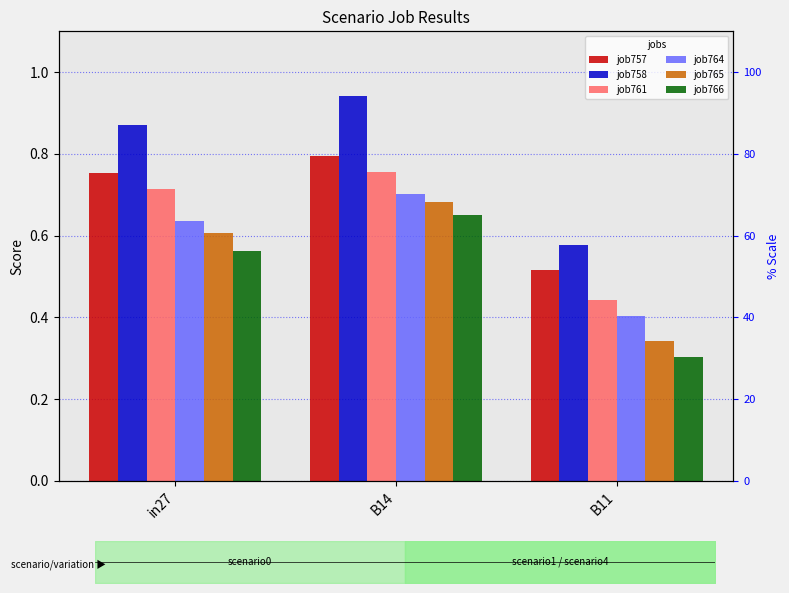

What is the sum of all job765 values?

1.6